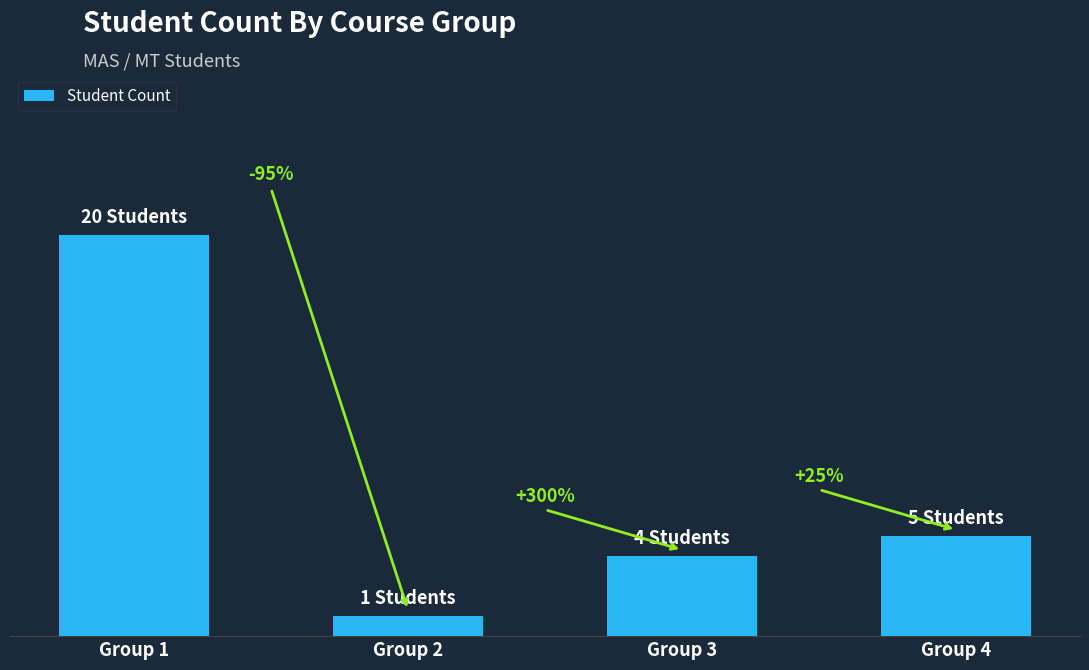

Which has a higher value, Group 1 or Group 3?

Group 1